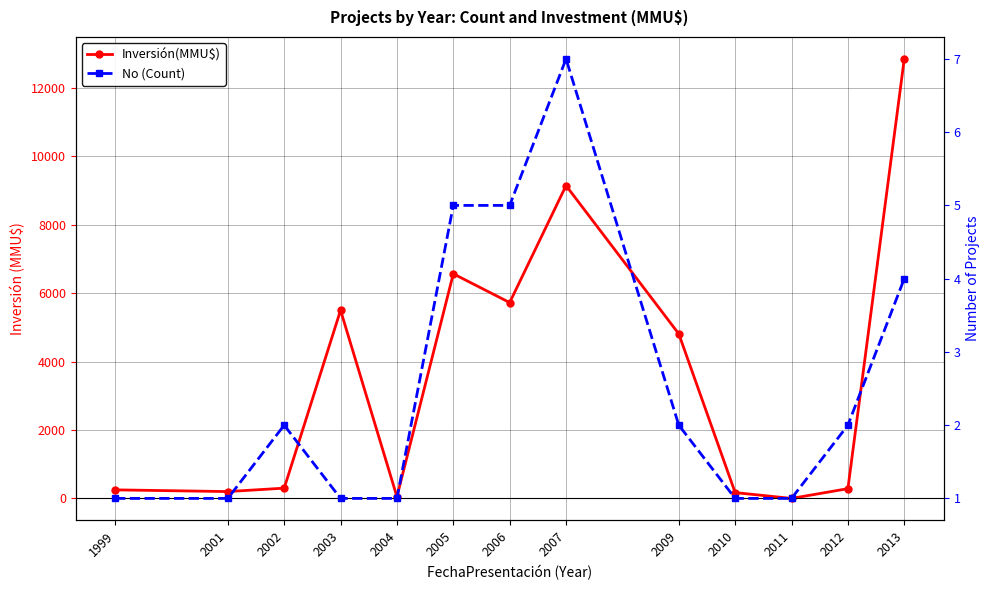

After their last crossing, which series has the higher values: Inversión(MMU$) or No (Count)?

Inversión(MMU$)